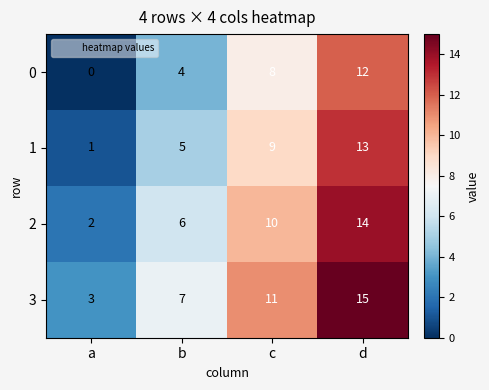

True or false: 2 has a value of 19 at d.

False